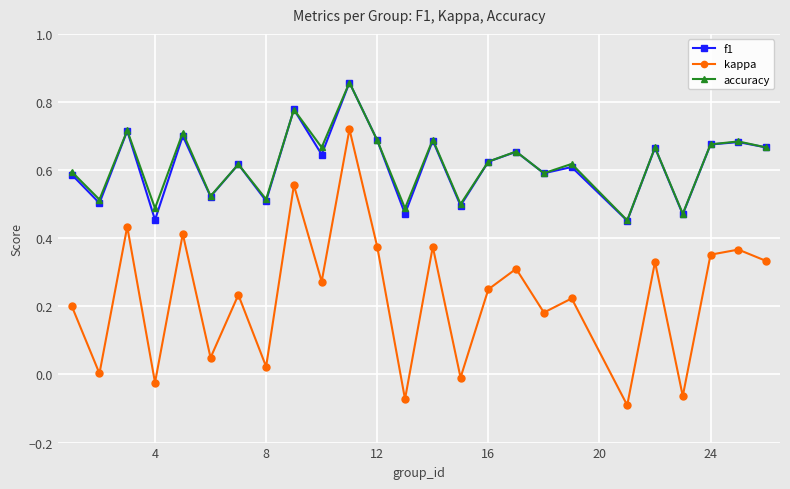

Which series has the largest range (max minus min)?

kappa